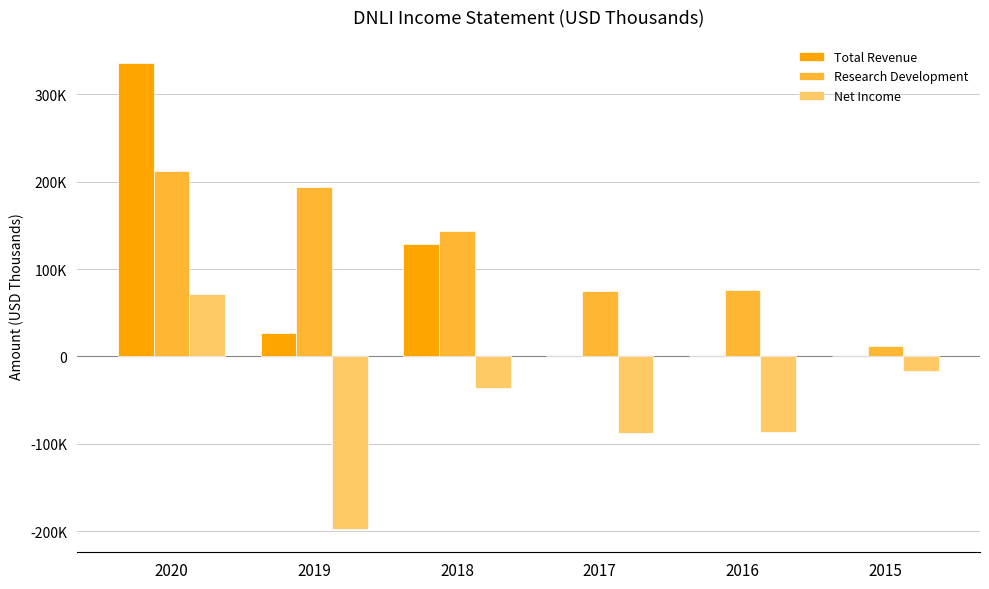

Is it true that Net Income equals -53941 at 2018?

False